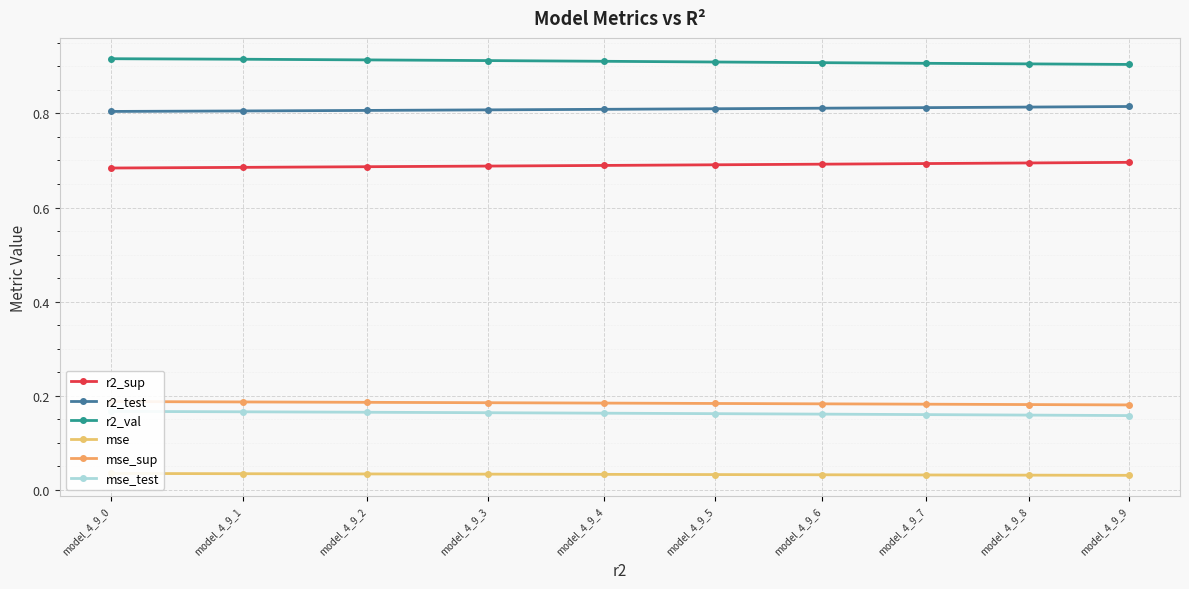

Which category has the lowest value in the r2_sup series?

model_4_9_0